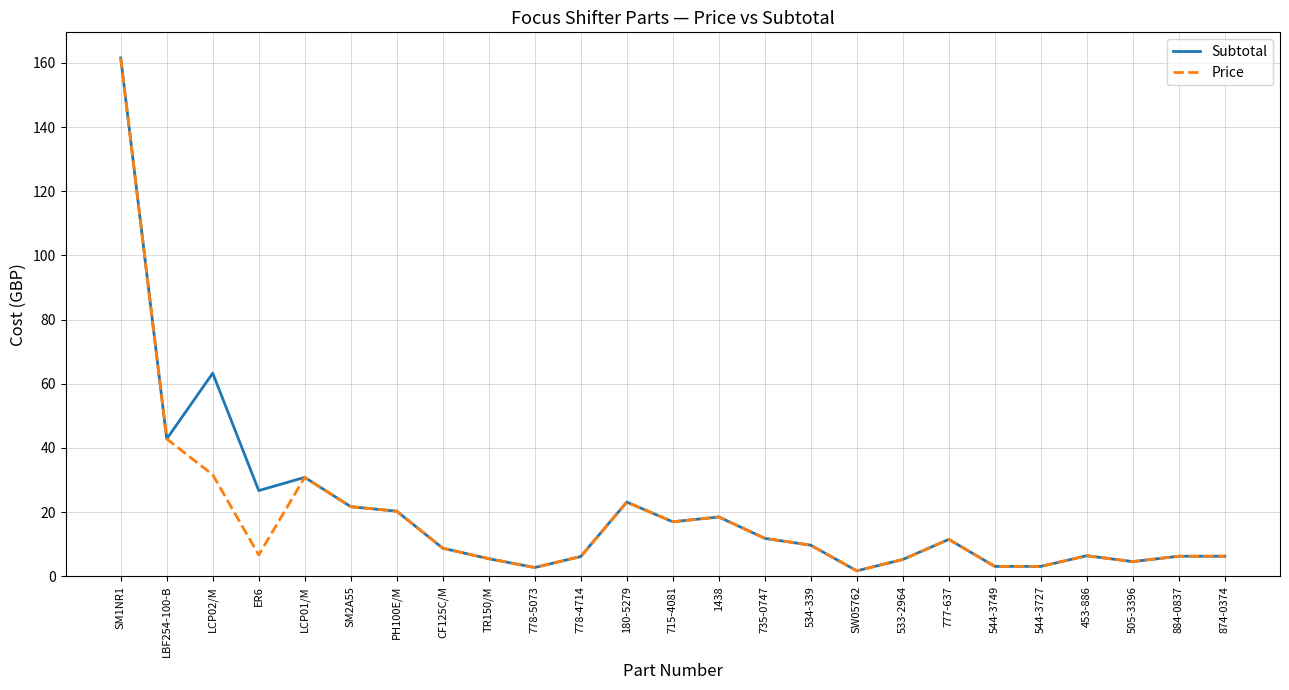

At which category is the sum across all series the highest?

SM1NR1